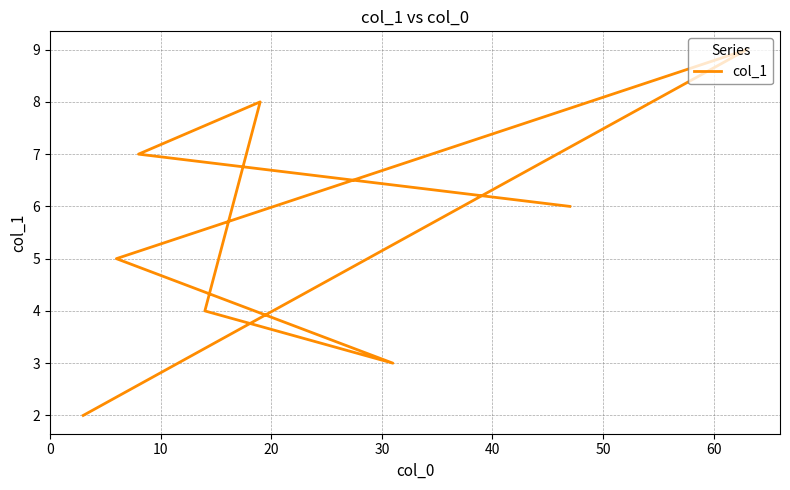

How many values are between 4 and 8?

5